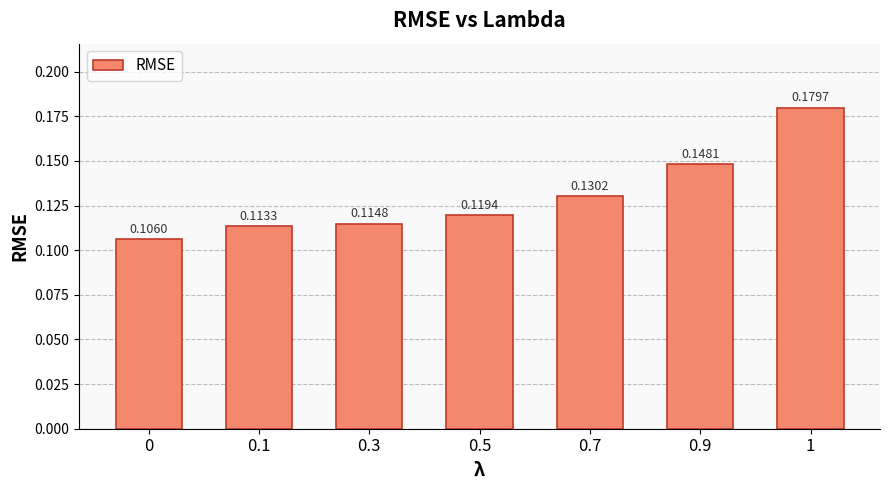

List the labels in order of value, largest first.

1, 0.9, 0.7, 0.5, 0.3, 0.1, 0